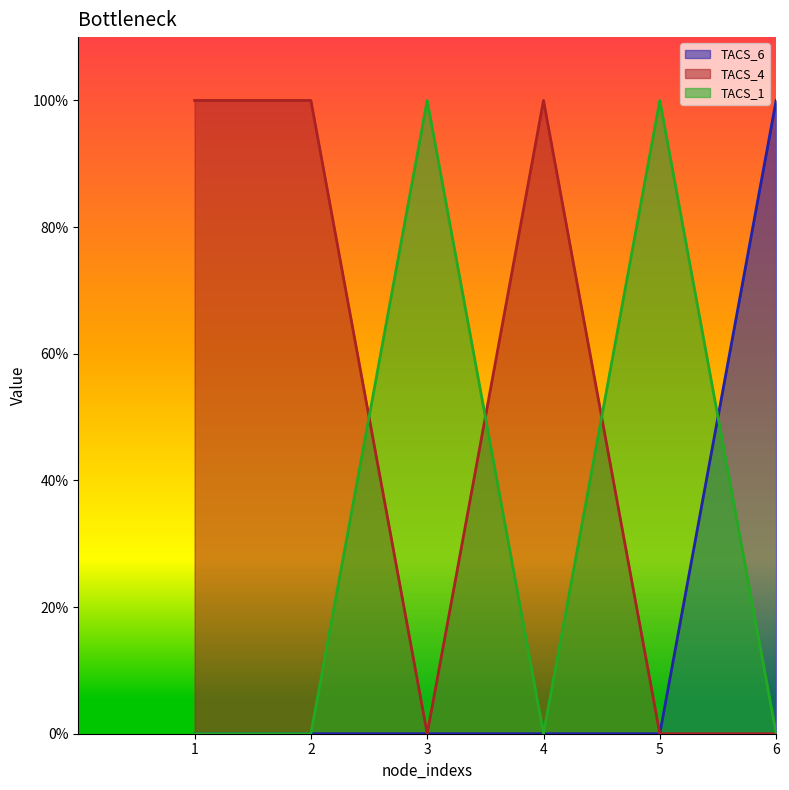

Between 1 and 6, which is larger?

6